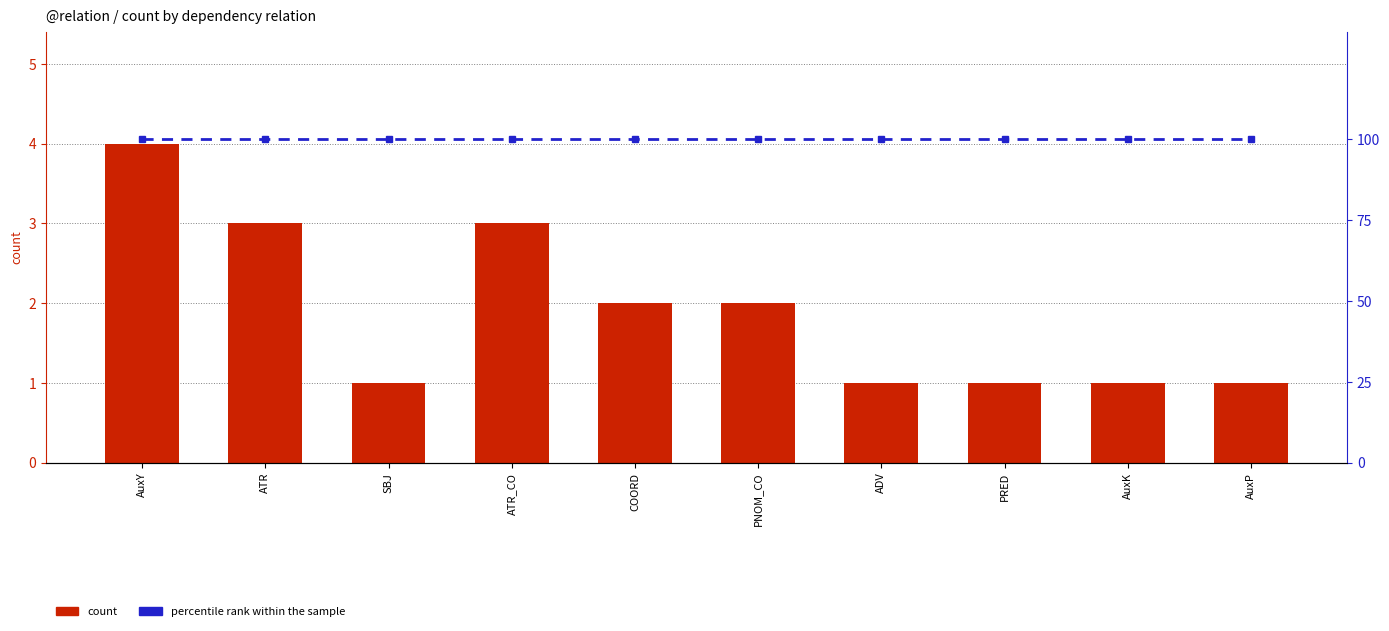

Is it true that count equals 1 at AuxK?

True